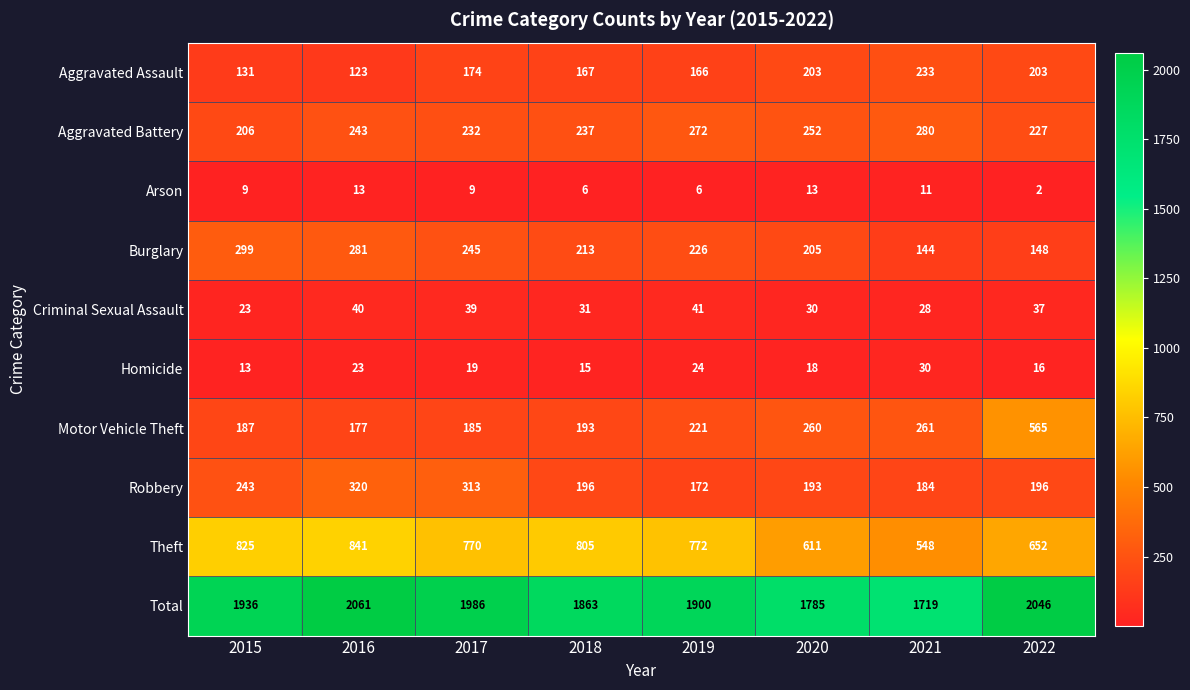

What is the smallest value displayed?

2